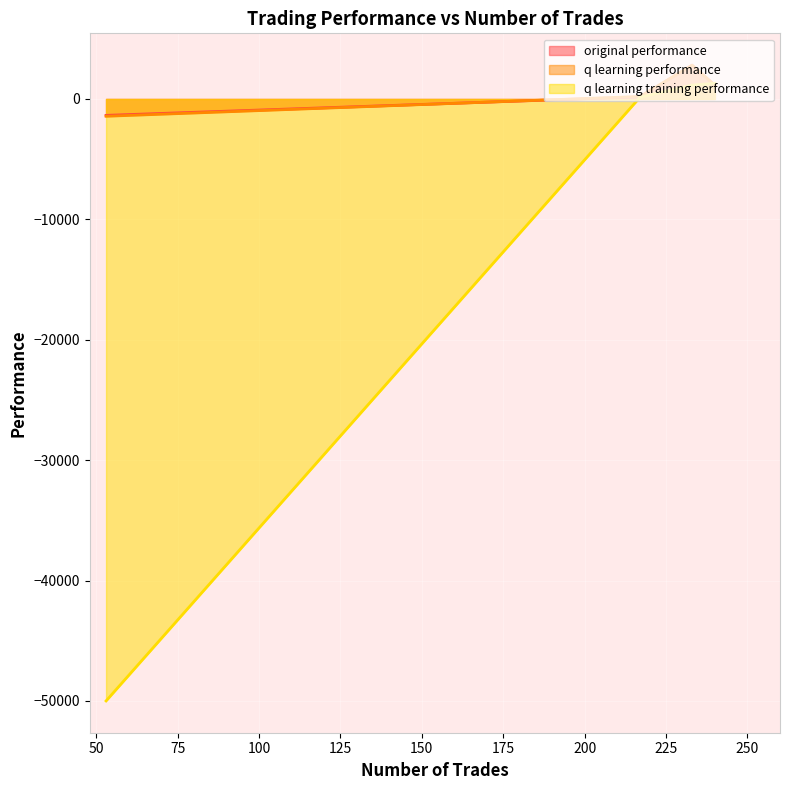

Which category has the highest value in the original performance series?

233